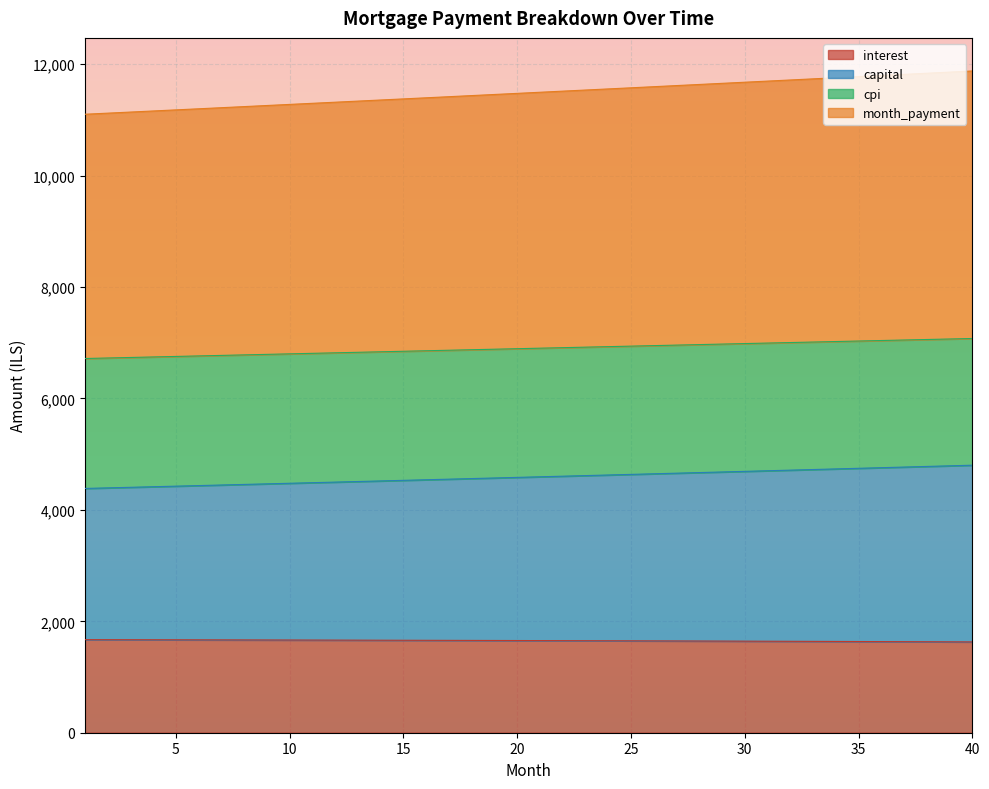

What are all the series names shown in the legend?

interest, capital, cpi, month_payment